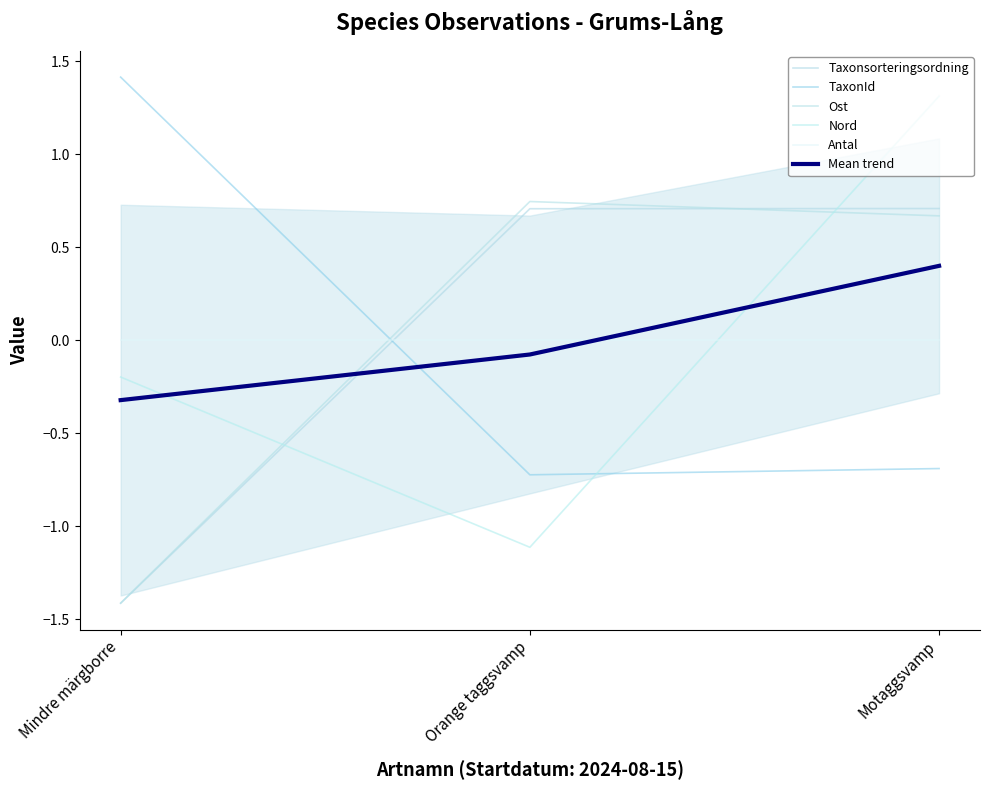

What are all the series names shown in the legend?

Taxonsorteringsordning, TaxonId, Ost, Nord, Antal, Mean trend